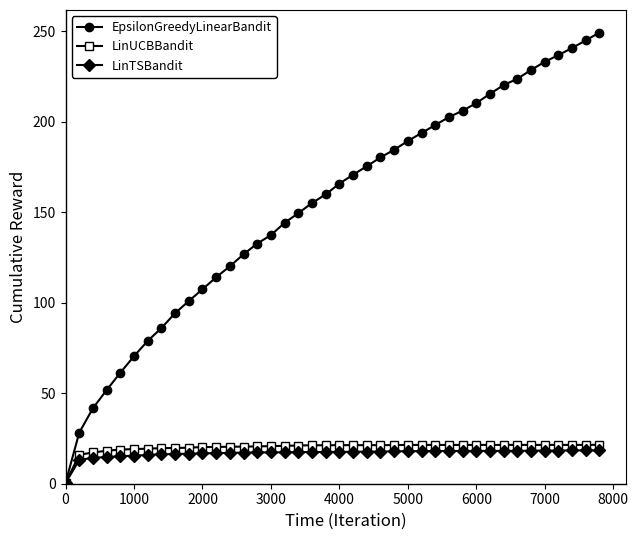

How many lines are shown in the chart?

3